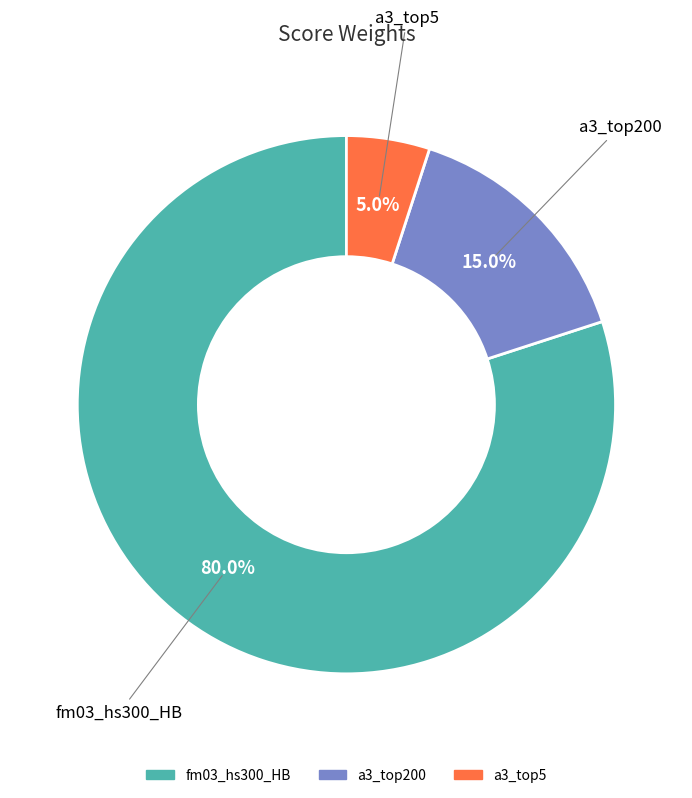

What is the majority slice?

fm03_hs300_HB